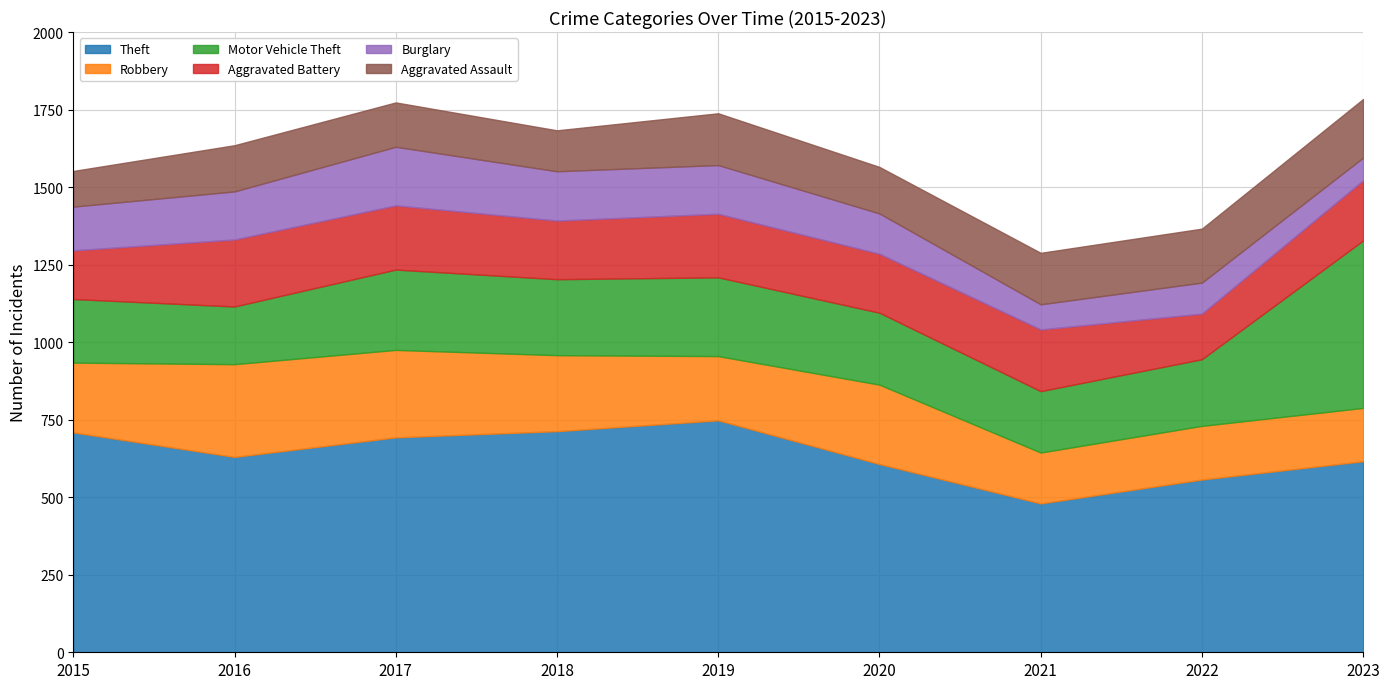

Which series ends up on top after the final intersection of Motor Vehicle Theft and Aggravated Battery?

Motor Vehicle Theft